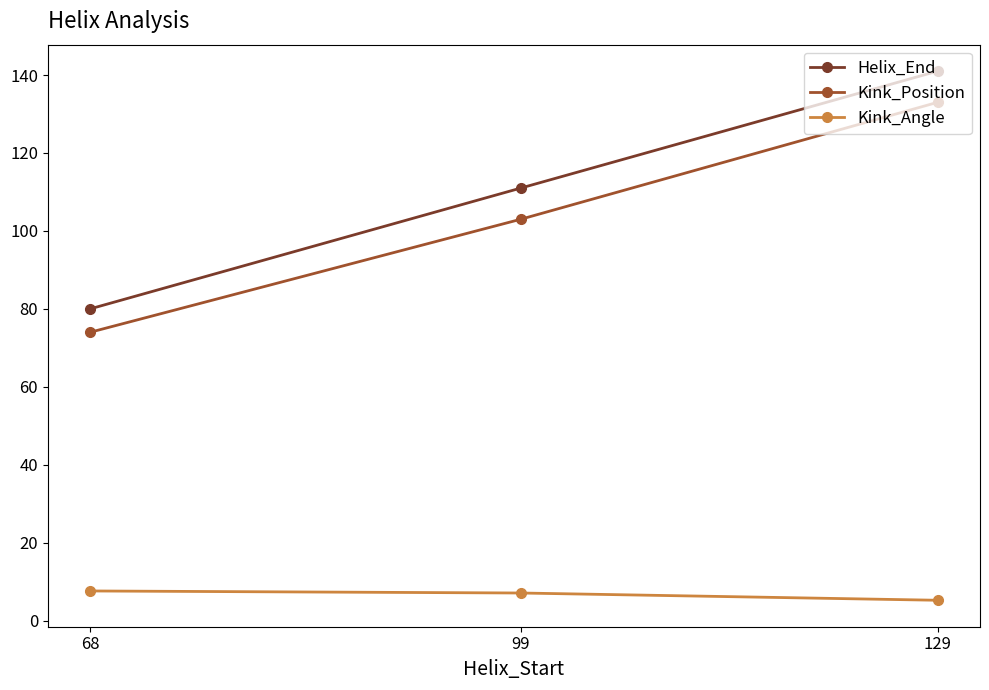

At how many categories does at least one series exceed 13?

3